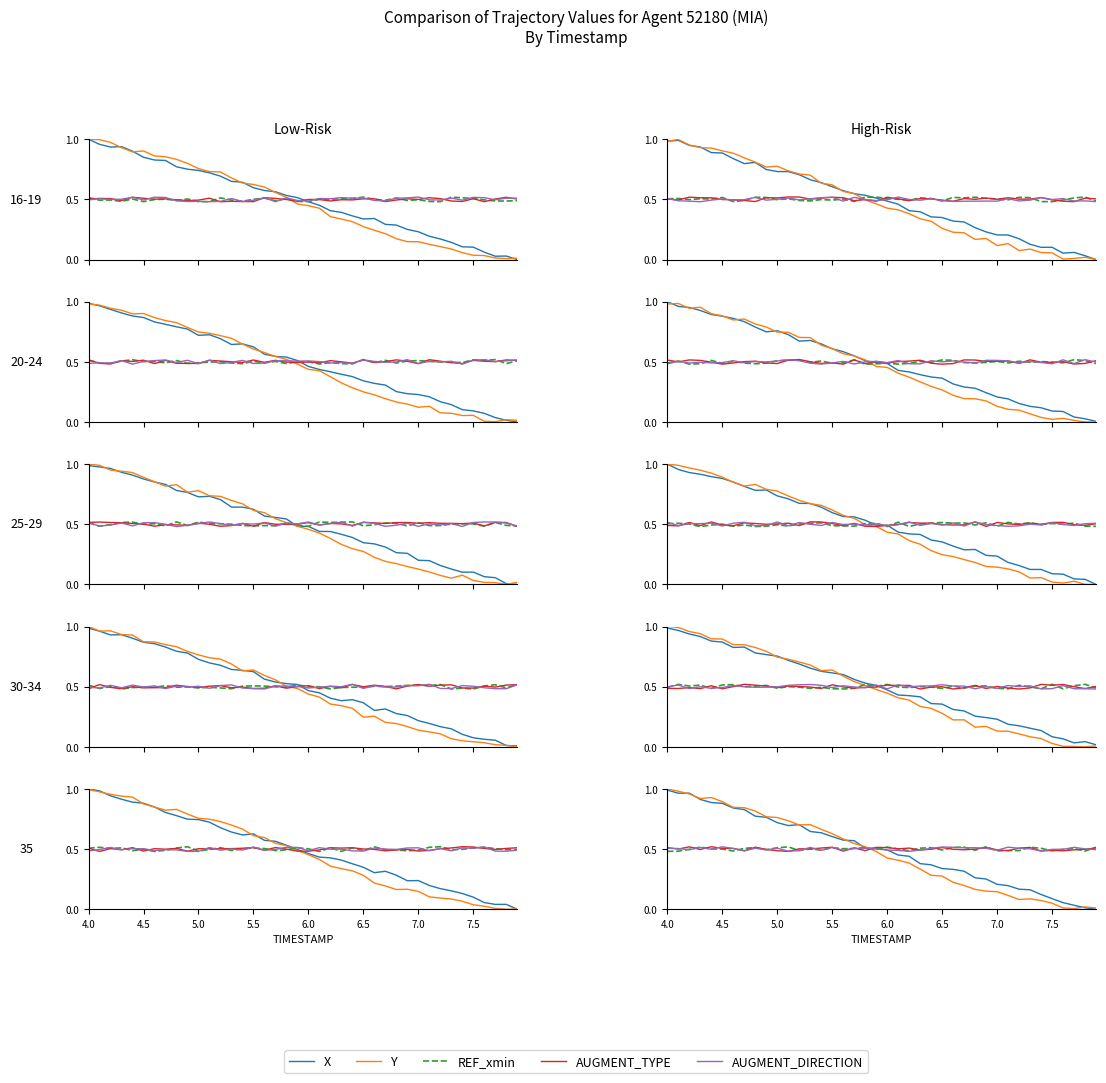

Is this an area chart (filled region under the line)?

No